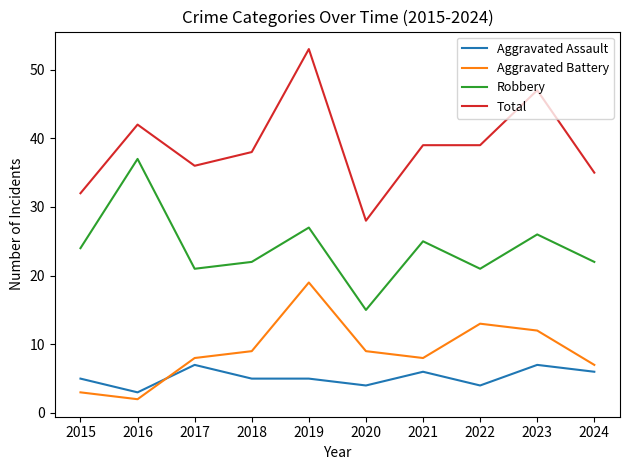

Which series changed the most between 2016 and 2017?

Robbery